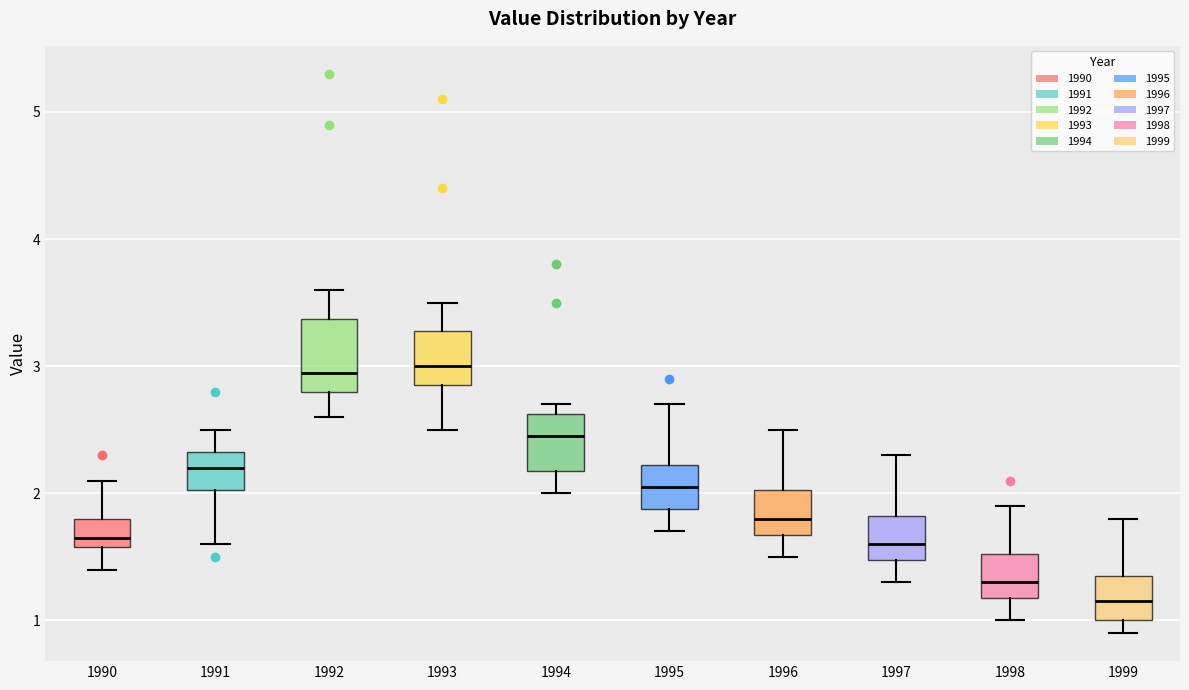

Reading left to right, transcribe this box plot: for each box, give where its median line is, the range the box spans, and where its two whiskers end, as read against the y-axis. The values are not printed on the chart, so give them approximately, as read against the axis.

1990: median 1.7, box 1.6 to 1.8, whiskers 1.4 to 2.1
1991: median 2.2, box 2.0 to 2.3, whiskers 1.6 to 2.5
1992: median 3.0, box 2.8 to 3.4, whiskers 2.6 to 3.6
1993: median 3.0, box 2.9 to 3.3, whiskers 2.5 to 3.5
1994: median 2.5, box 2.2 to 2.6, whiskers 2.0 to 2.7
1995: median 2.1, box 1.9 to 2.2, whiskers 1.7 to 2.7
1996: median 1.8, box 1.7 to 2.0, whiskers 1.5 to 2.5
1997: median 1.6, box 1.5 to 1.8, whiskers 1.3 to 2.3
1998: median 1.3, box 1.2 to 1.5, whiskers 1.0 to 1.9
1999: median 1.2, box 1.0 to 1.4, whiskers 0.9 to 1.8